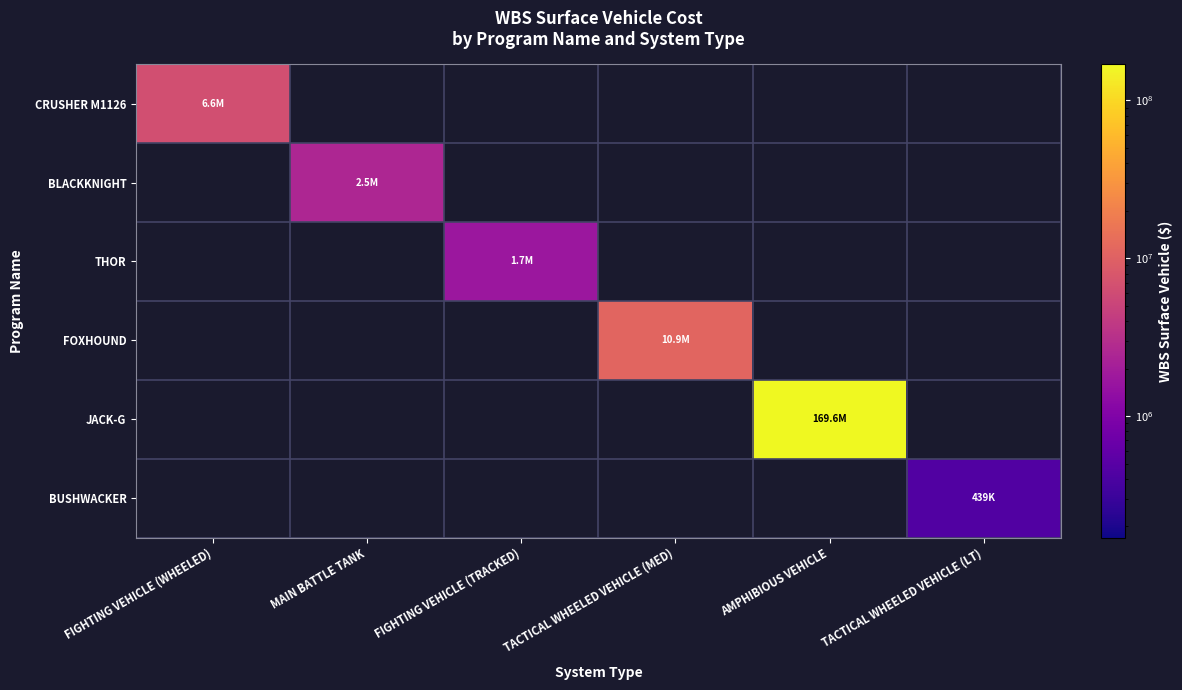

Count the number of data series in this chart.

6